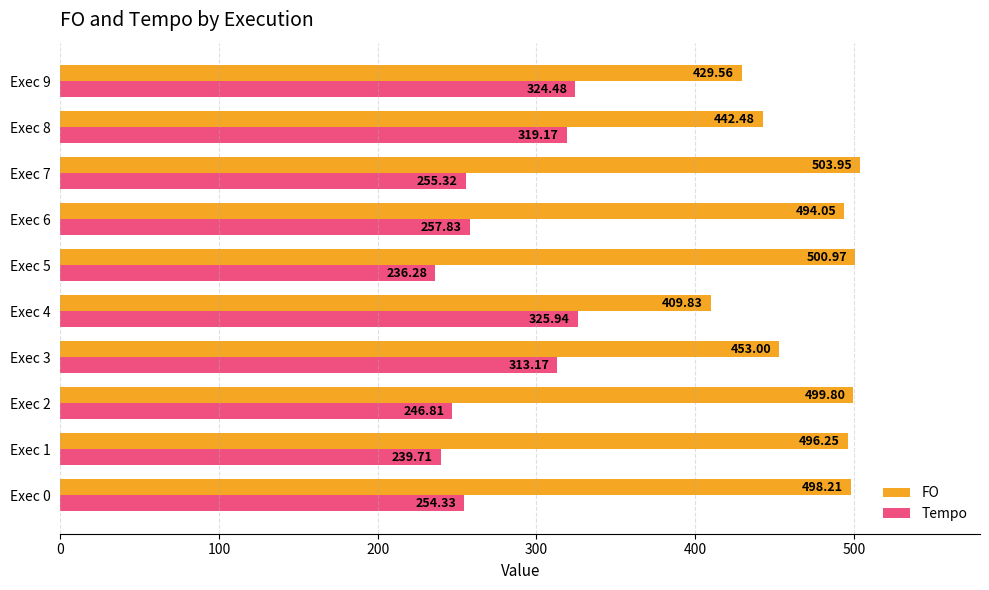

At which category is the sum across all series the highest?

Exec 3